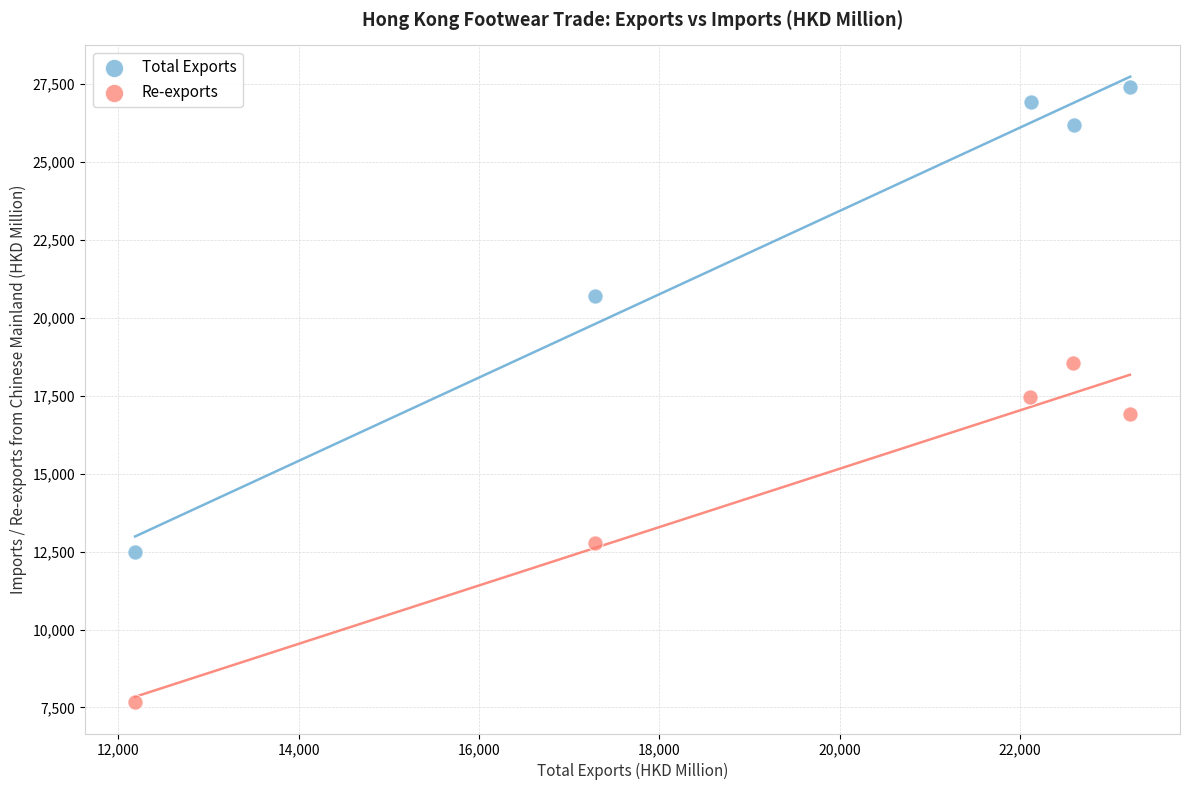

Which series reaches the minimum Y coordinate?

Re-exports